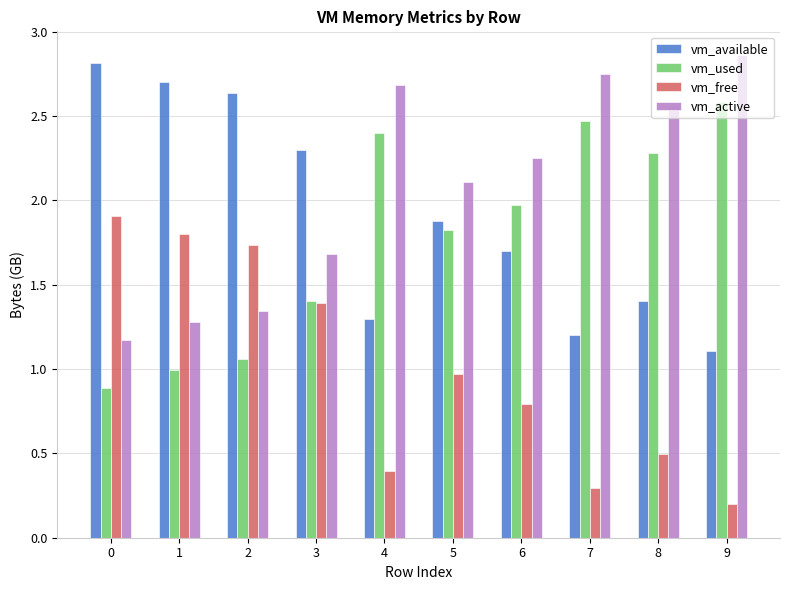

True or false: vm_active has a value of 2.7 at 4.

True